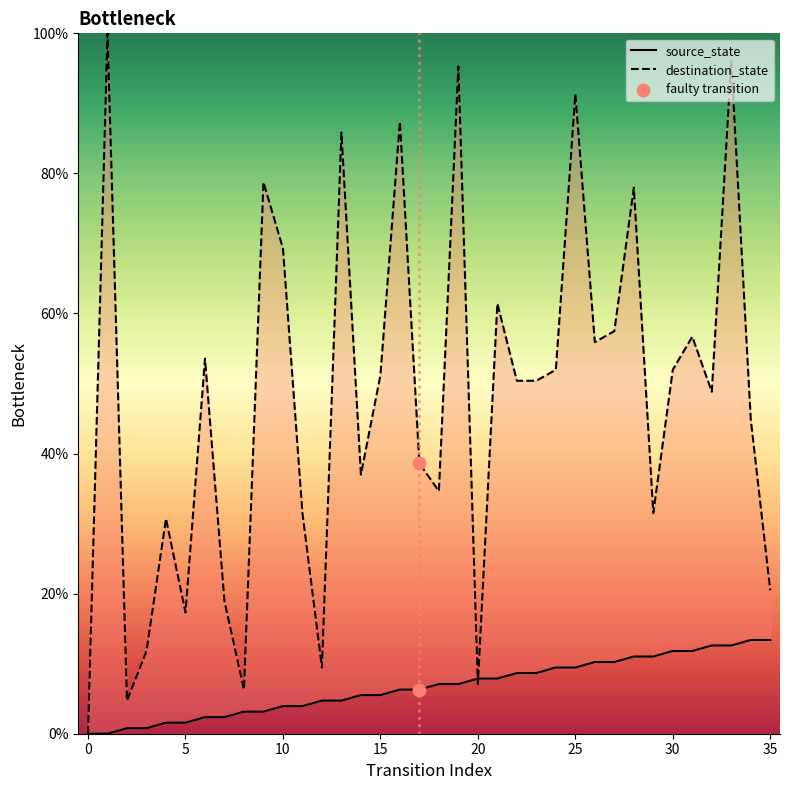

At which category is the sum across all series the highest?

33